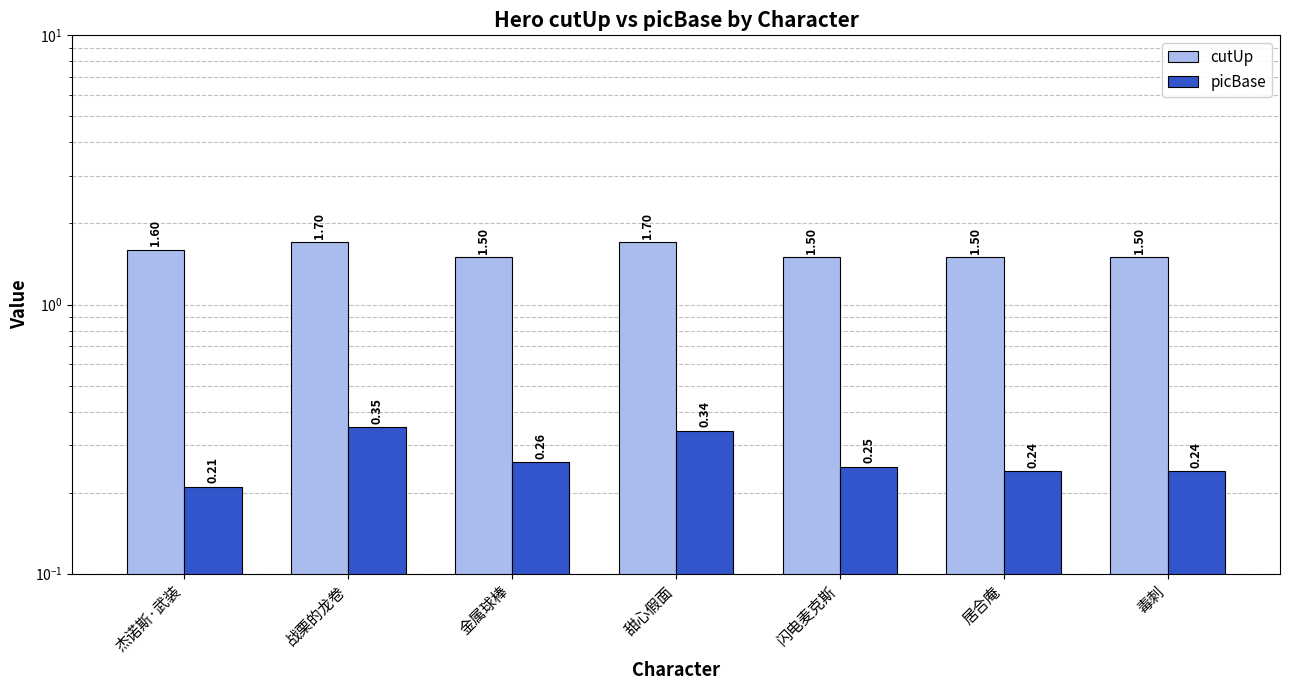

Which has a higher value, 金属球棒 or 战栗的龙卷?

战栗的龙卷